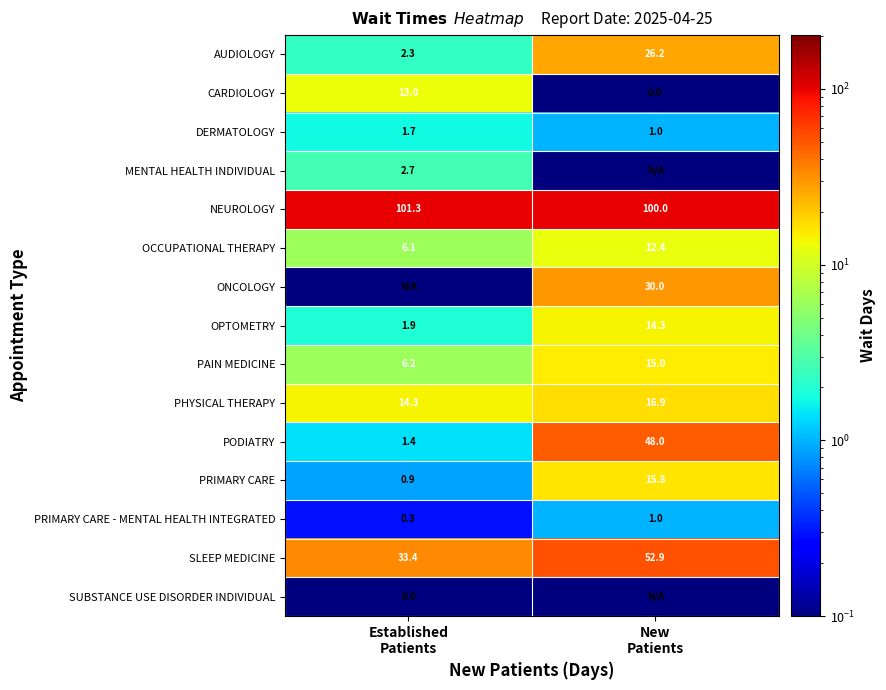

At which category is the sum across all series the highest?

New
Patients